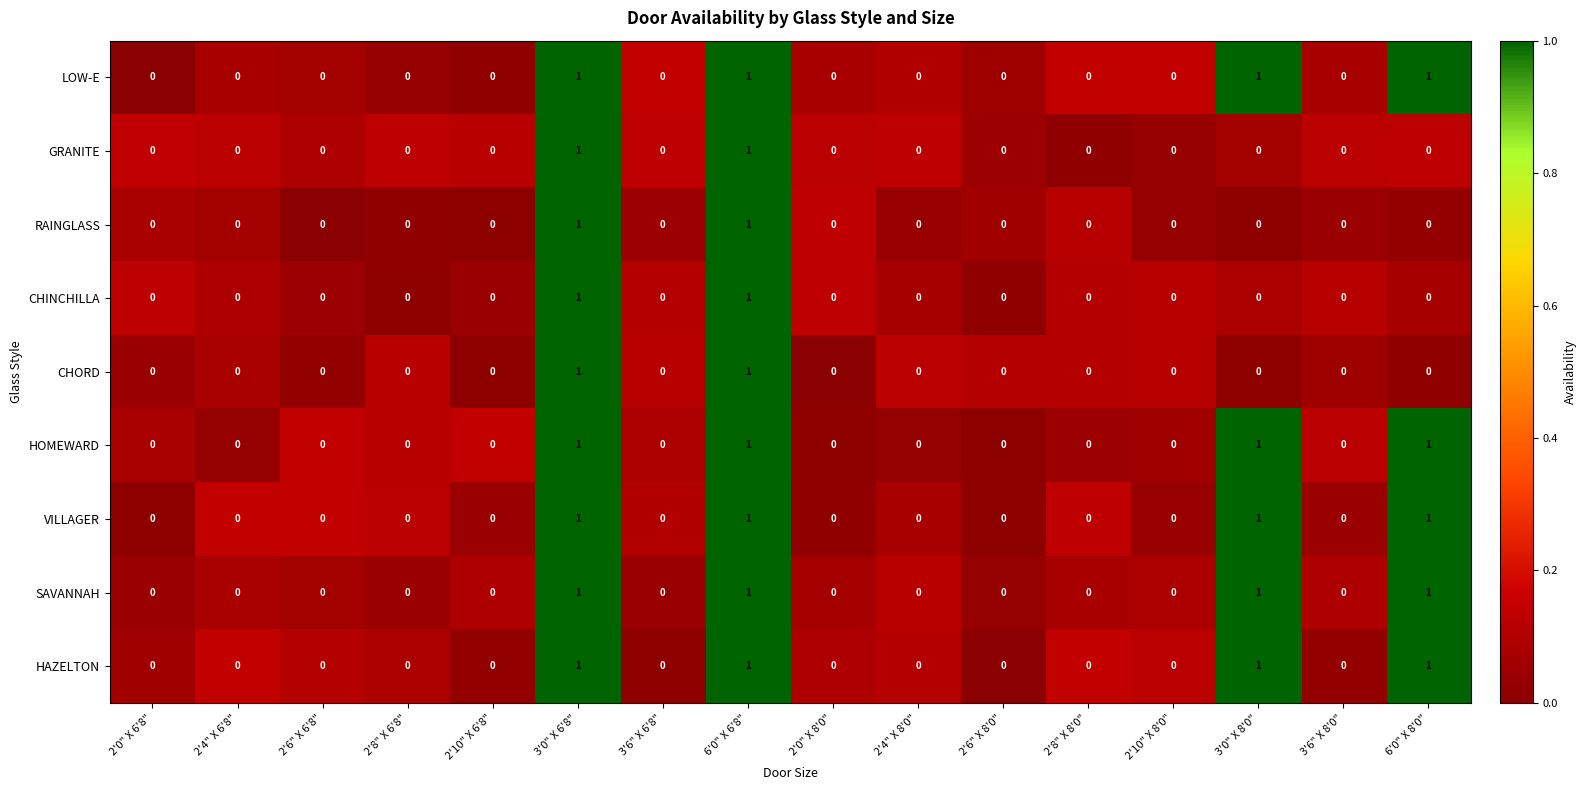

How many HAZELTON values are between 0 and 1?

16